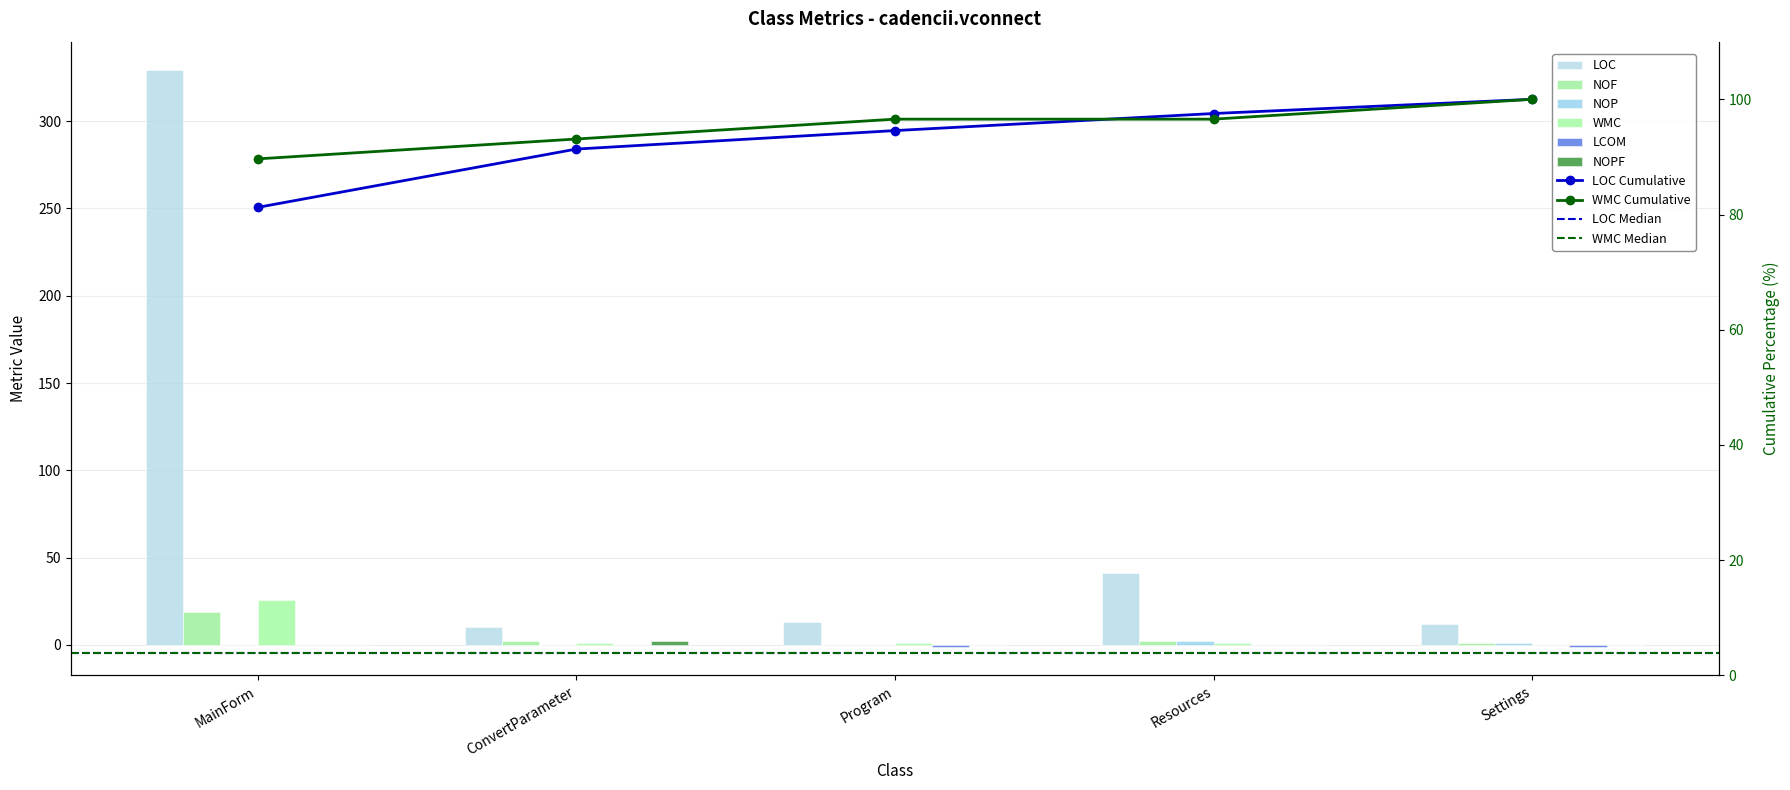

List the labels in order of LOC value, smallest first.

ConvertParameter, Settings, Program, Resources, MainForm